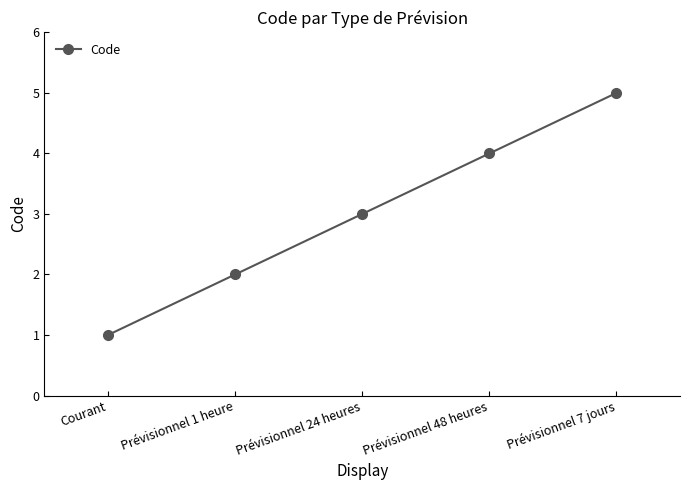

What is the difference between the maximum and minimum values?

4